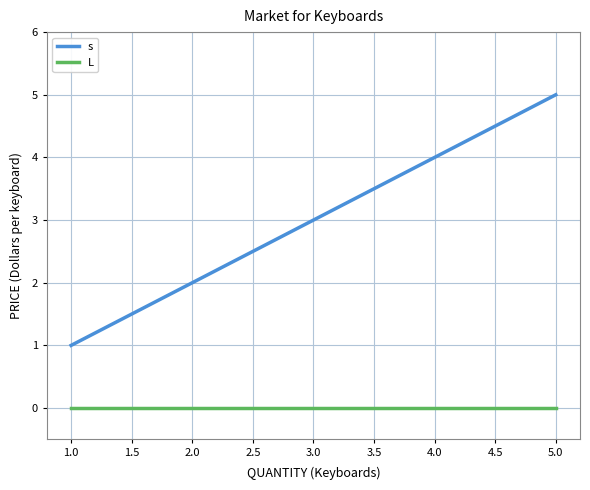

What is the maximum value shown in the chart?

5